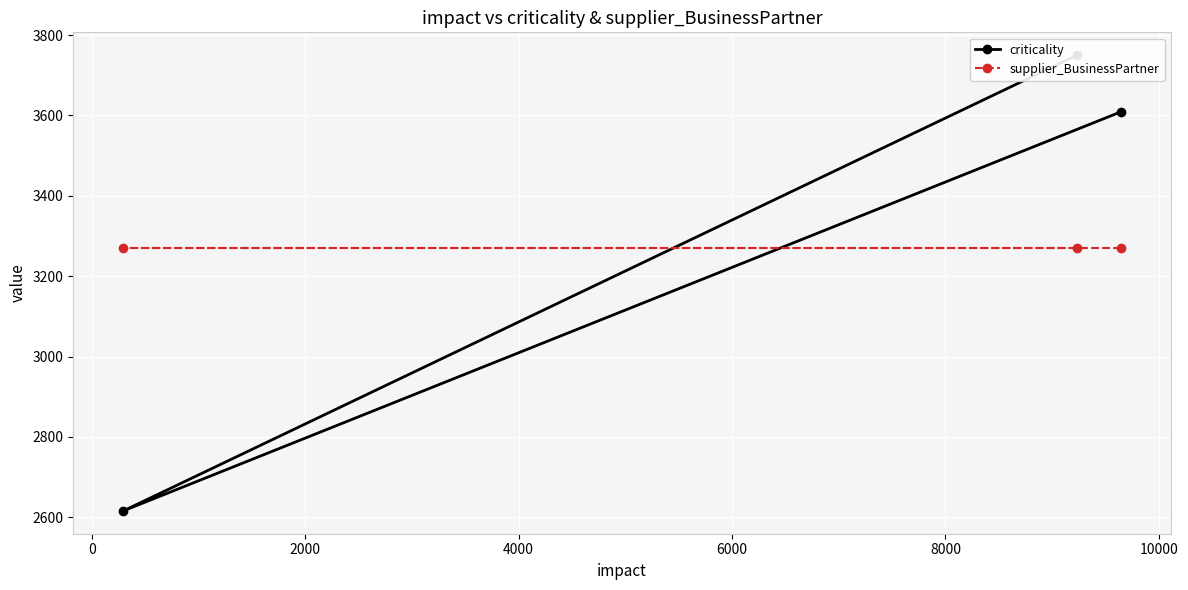

How many lines are shown in the chart?

2